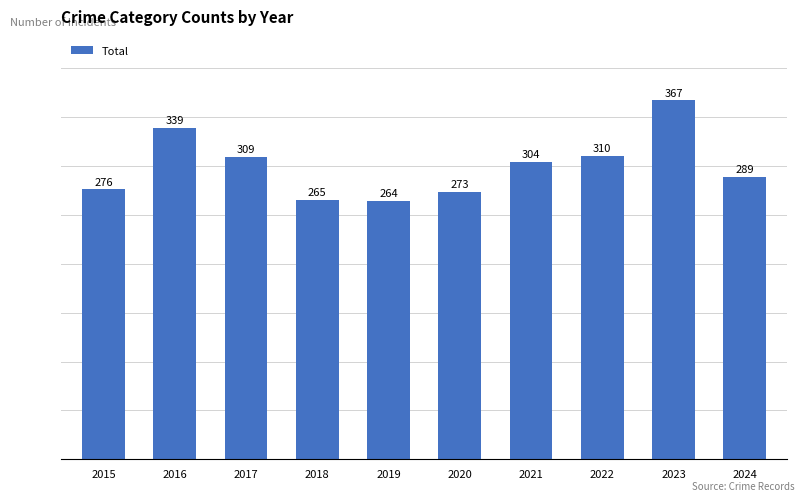

What is the sum of the values at 2023 and 2020?

640